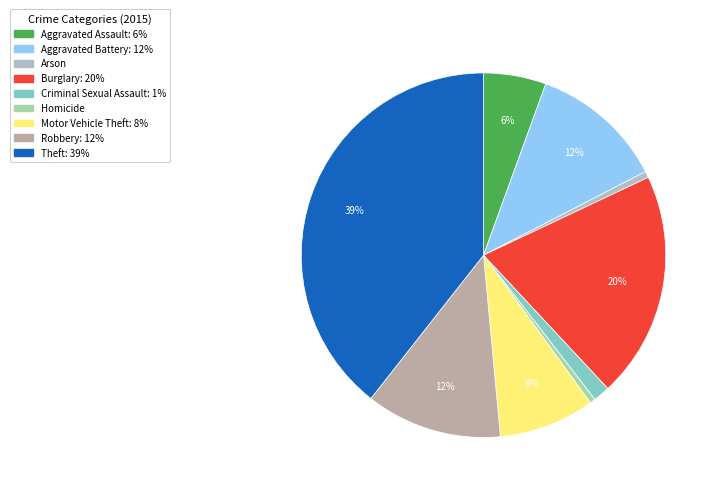

What is the smallest slice in the pie chart?

Homicide